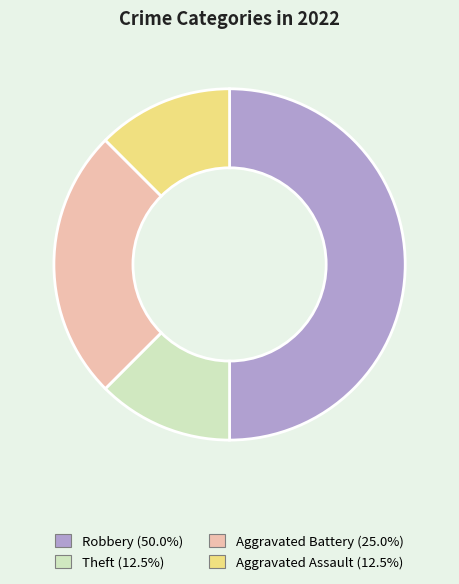

How many segments does this pie chart have?

4